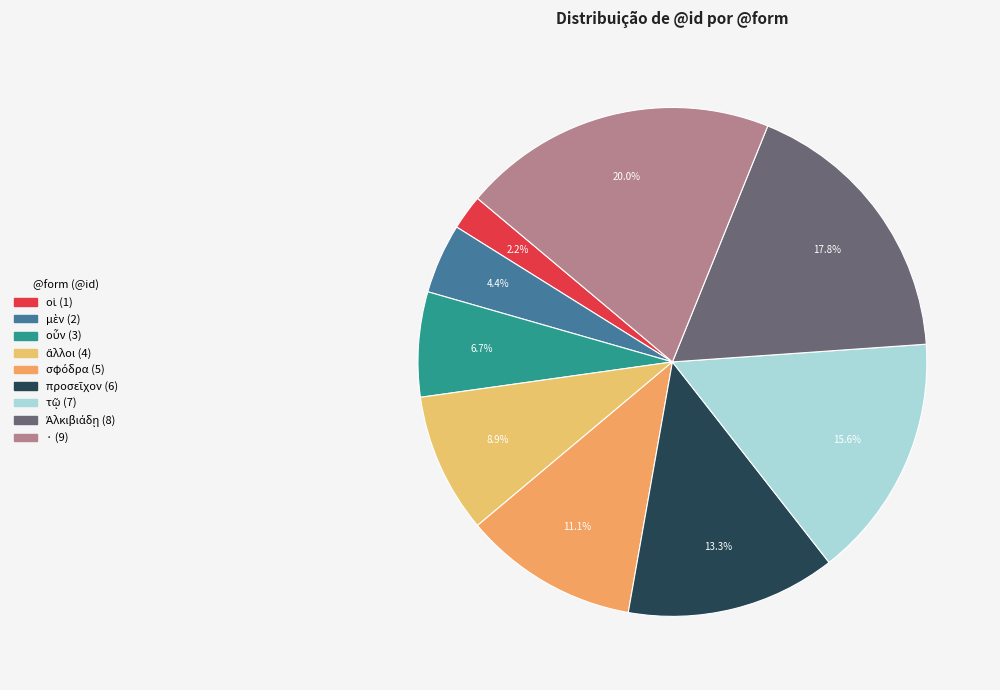

How many slices are in this pie chart?

9